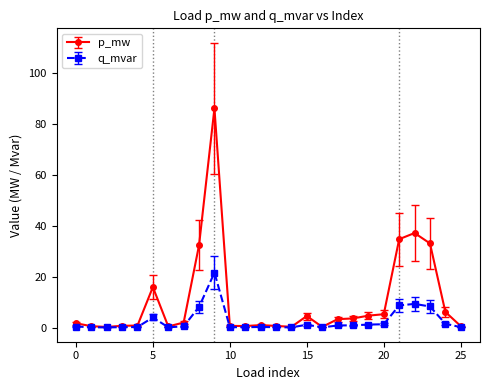

What is the maximum value shown in the chart?

86.2